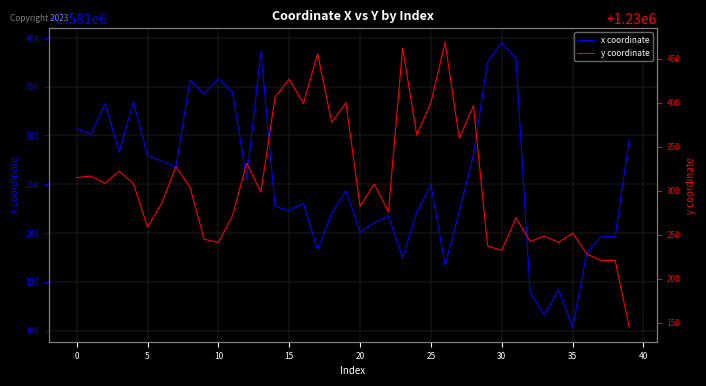

What is the difference between the x coordinate values at 23 and 26?

7.8